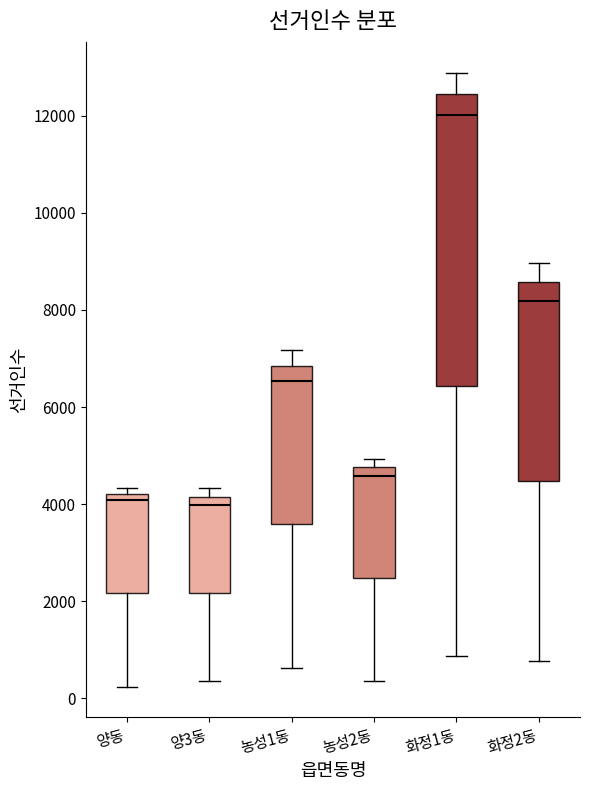

Reading left to right, transcribe this box plot: for each box, give where its median line is, the range the box spans, and where its two whiskers end, as read against the y-axis. The values are not printed on the chart, so give them approximately, as read against the axis.

양동: median 4000, box 2200 to 4200, whiskers 200 to 4400
양3동: median 4000, box 2200 to 4200, whiskers 400 to 4400
농성1동: median 6600, box 3600 to 6800, whiskers 600 to 7200
농성2동: median 4600, box 2400 to 4800, whiskers 400 to 5000
화정1동: median 12000, box 6400 to 12400, whiskers 800 to 12800
화정2동: median 8200, box 4400 to 8600, whiskers 800 to 9000